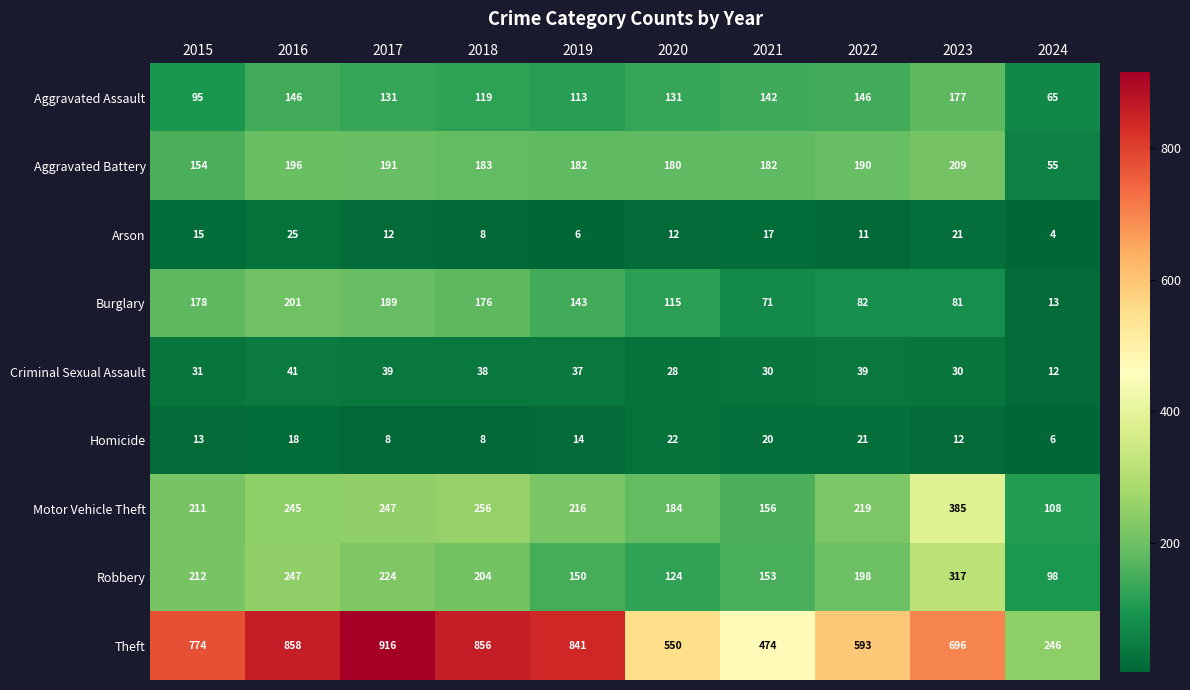

Where is Motor Vehicle Theft nearest to the value 246?

2016